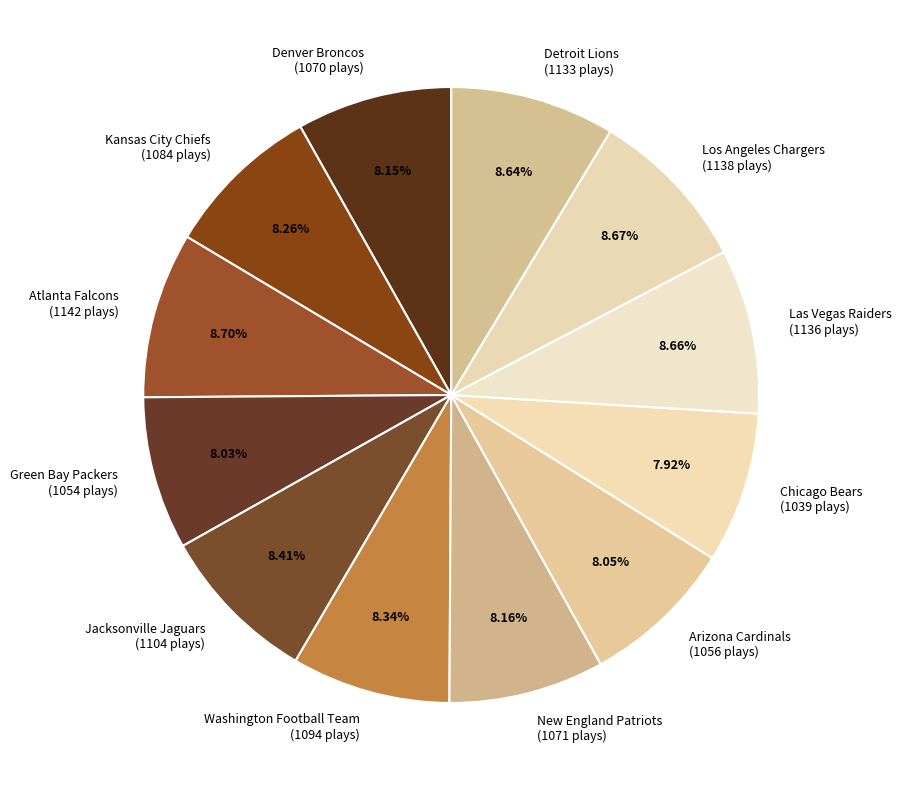

Combined, do Green Bay Packers and Denver Broncos account for over 50%?

No